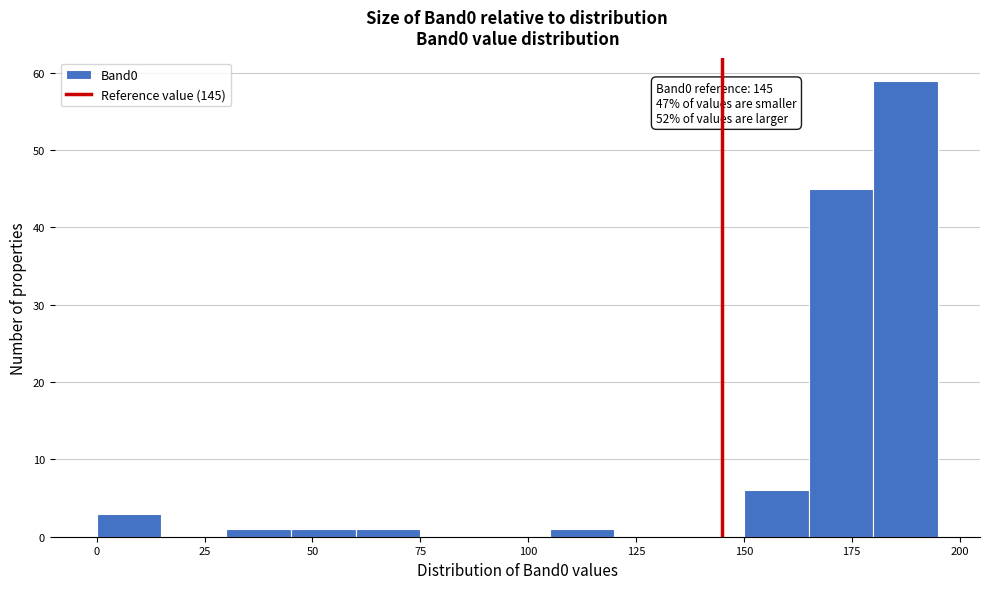

Read against the x-axis, roughly where is the centre of the tallest bar?

190